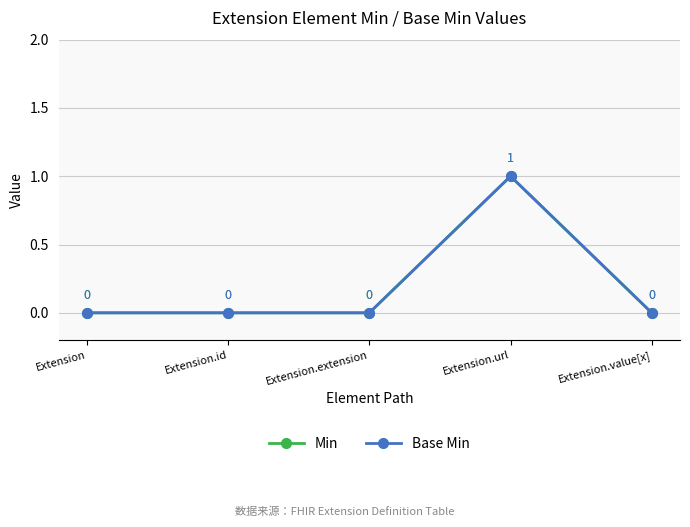

What is the maximum value for Base Min?

1